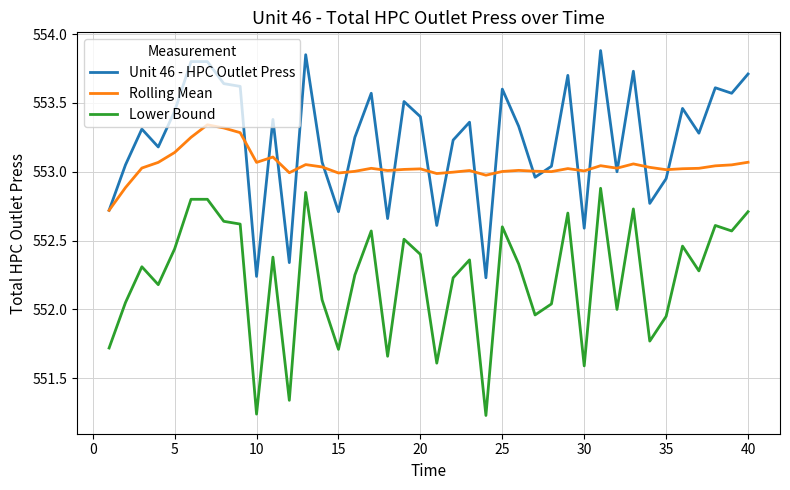

Which series has the largest total across all categories?

Unit 46 - HPC Outlet Press